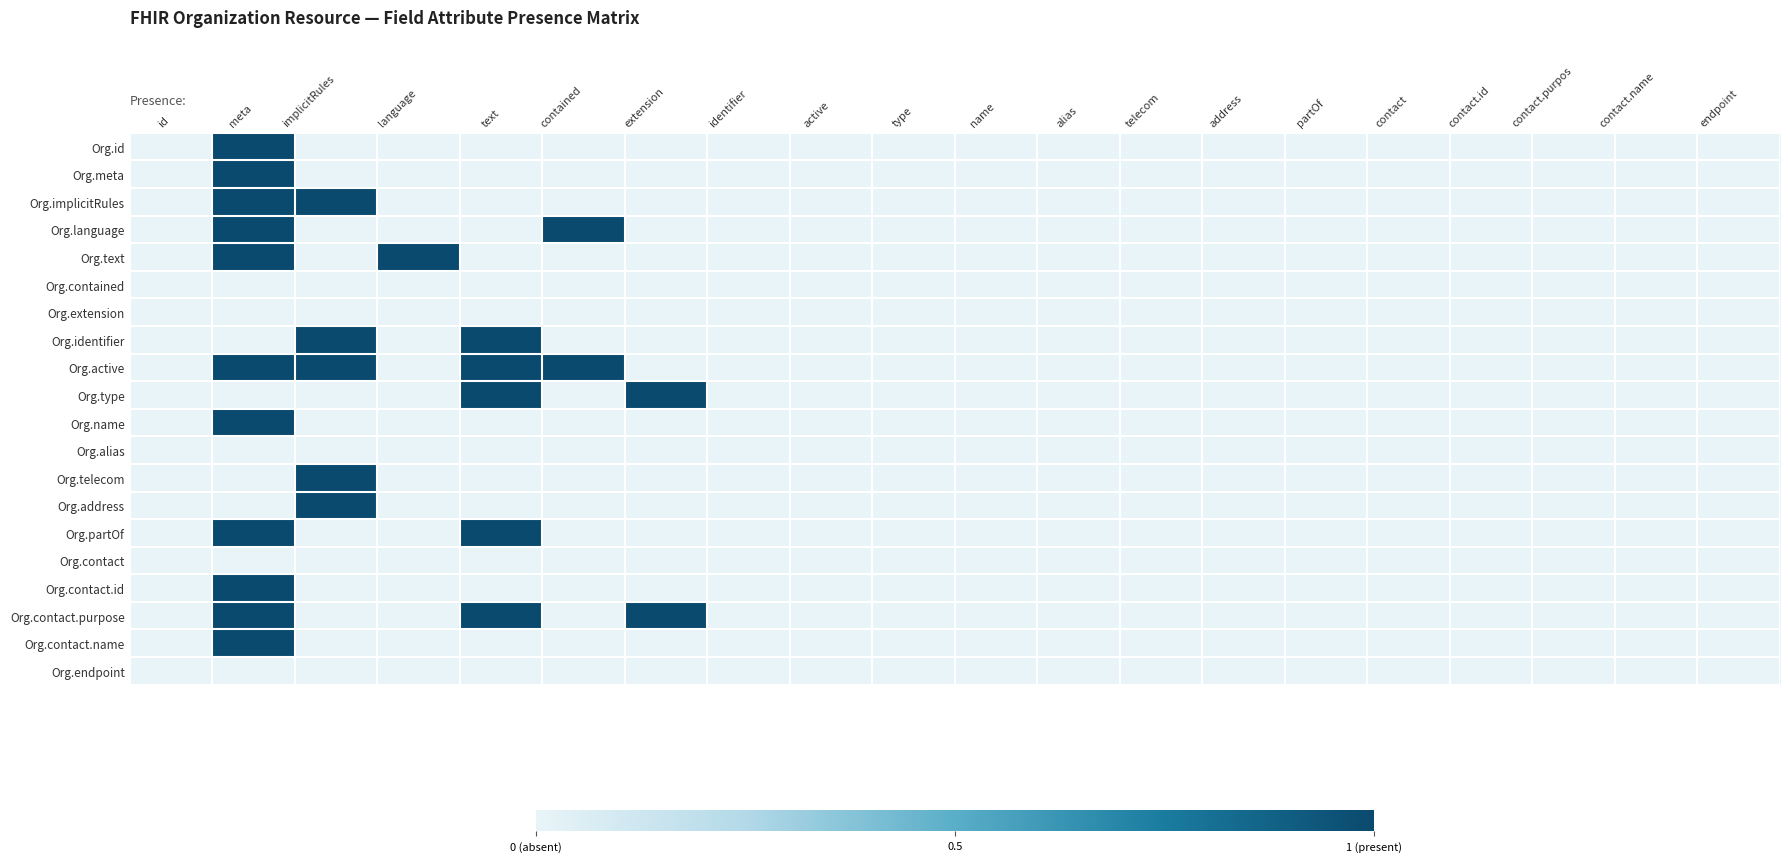

Rank the series by their maximum value, from lowest to highest.

Org.contained, Org.extension, Org.alias, Org.contact, Org.endpoint, Org.id, Org.meta, Org.implicitRules, Org.language, Org.text, Org.identifier, Org.active, Org.type, Org.name, Org.telecom, Org.address, Org.partOf, Org.contact.id, Org.contact.purpose, Org.contact.name